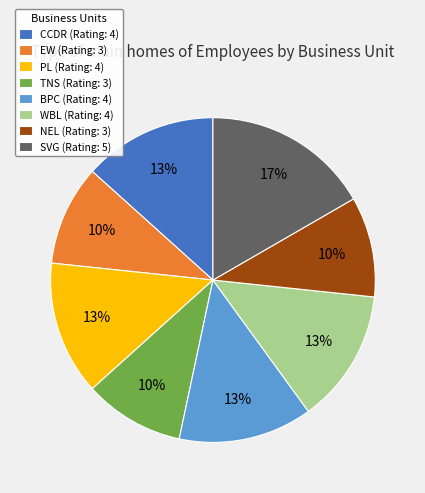

What is the largest slice in the pie chart?

SVG